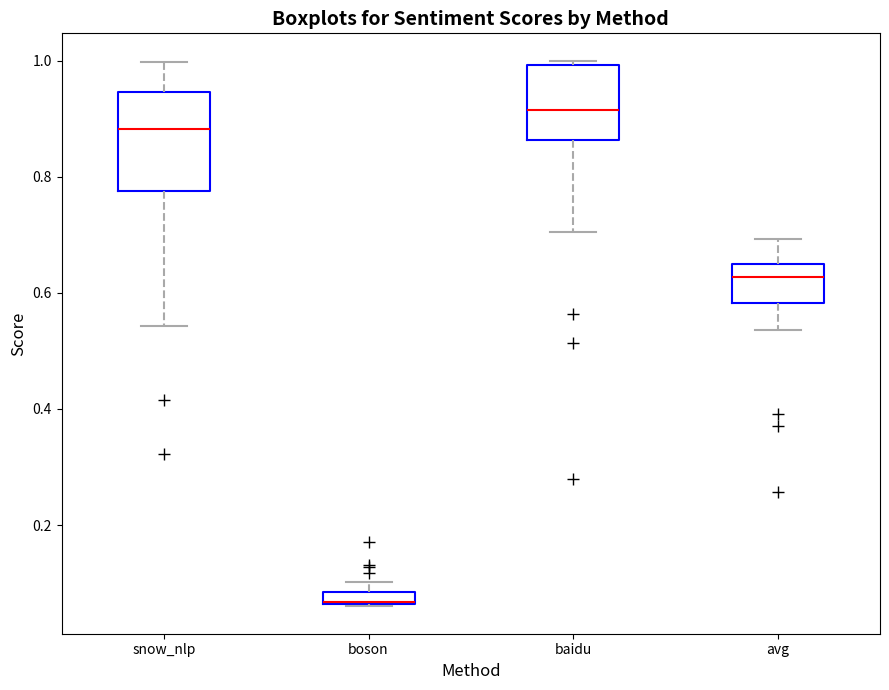

Where does the lower whisker of the box for baidu end on the y-axis? The values are not printed on the chart, so give them approximately, as read against the axis.

0.70